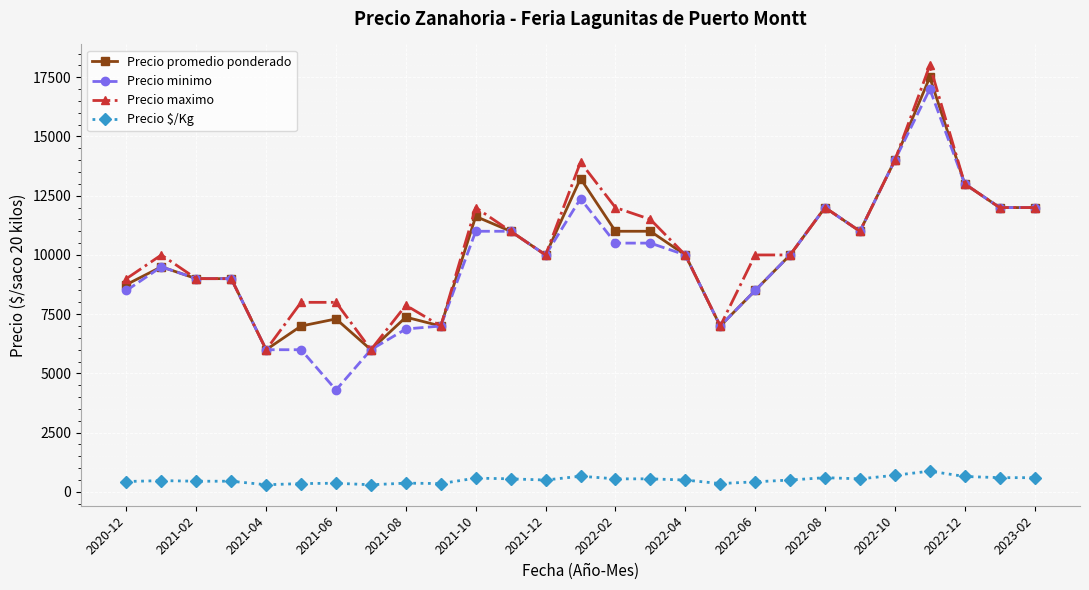

What is the value of the Precio minimo point at the 8th from the left?

6000